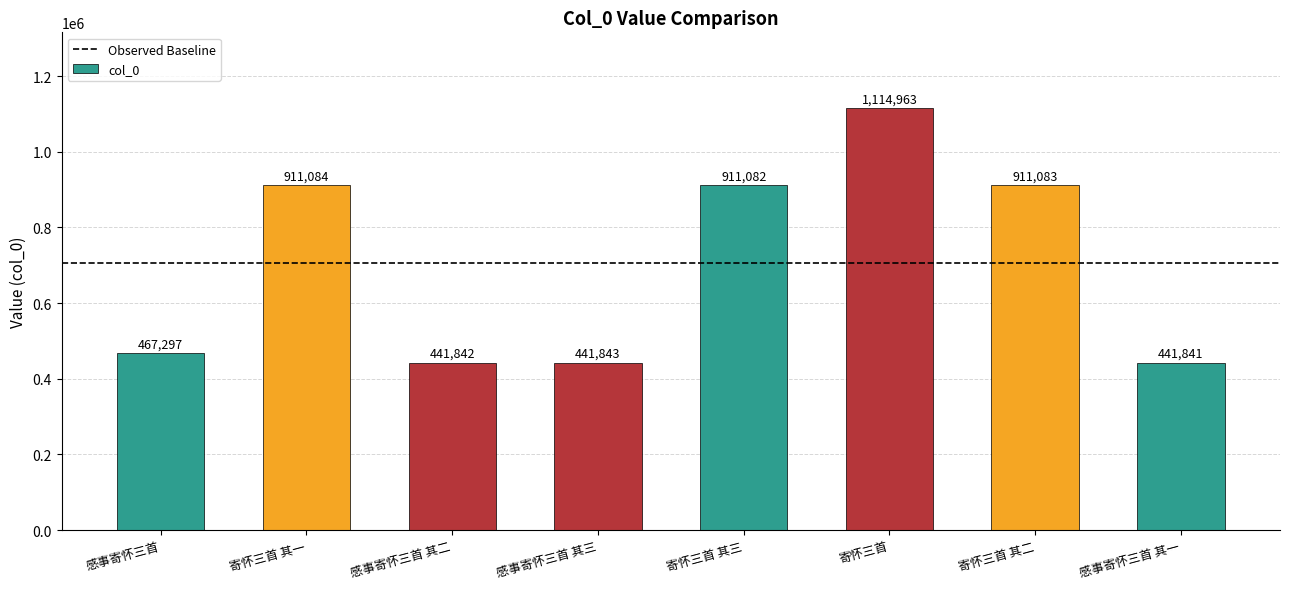

What is the maximum value shown in the chart?

1114963